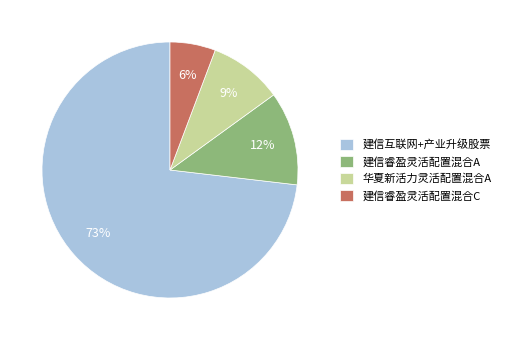

Rank the categories by value from lowest to highest.

建信睿盈灵活配置混合C, 华夏新活力灵活配置混合A, 建信睿盈灵活配置混合A, 建信互联网+产业升级股票